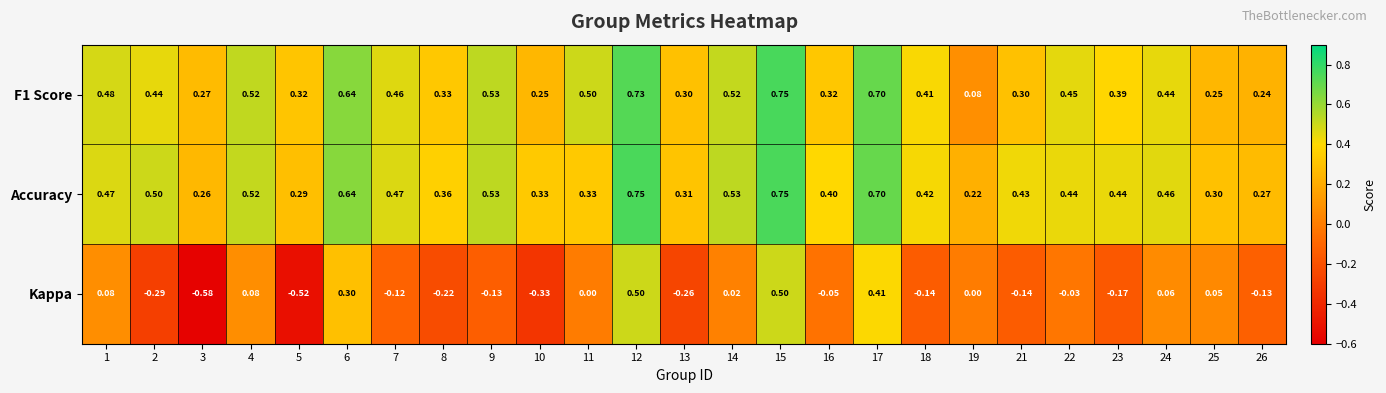

Which series changed the most between 8 and 11?

Kappa